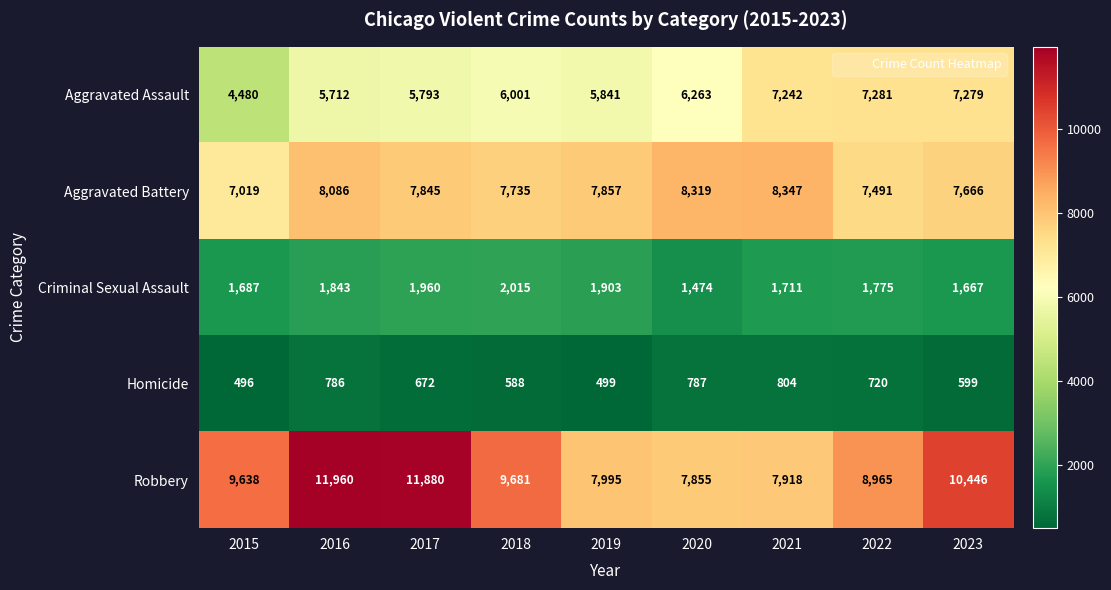

What is the sum of the Aggravated Battery values at 2021 and 2016?

16433